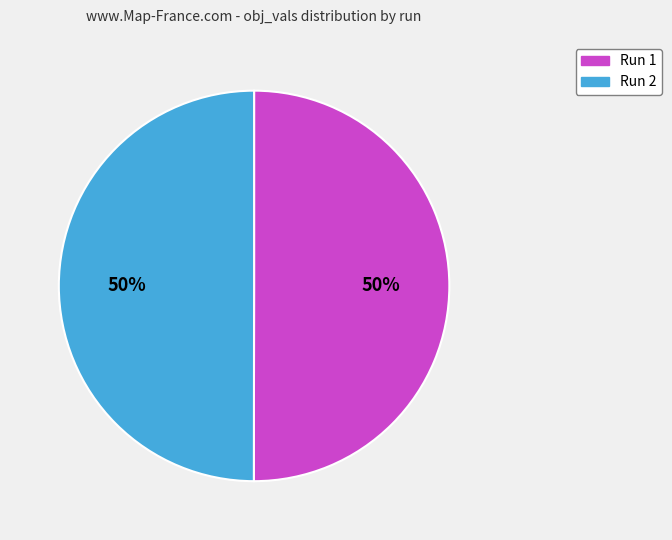

What percentage is the Run 1 slice, to the nearest percent?

50%